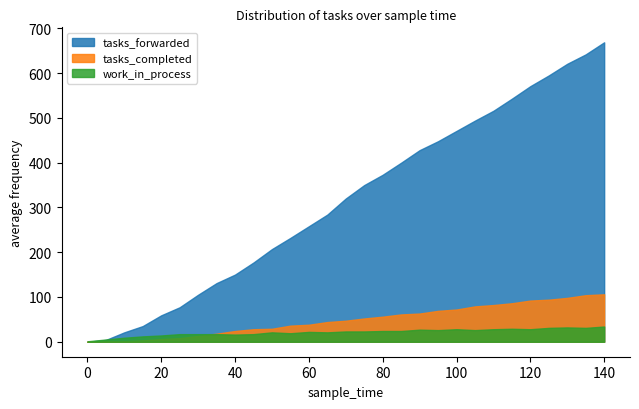

What are all the series names shown in the legend?

tasks_forwarded, tasks_completed, work_in_process